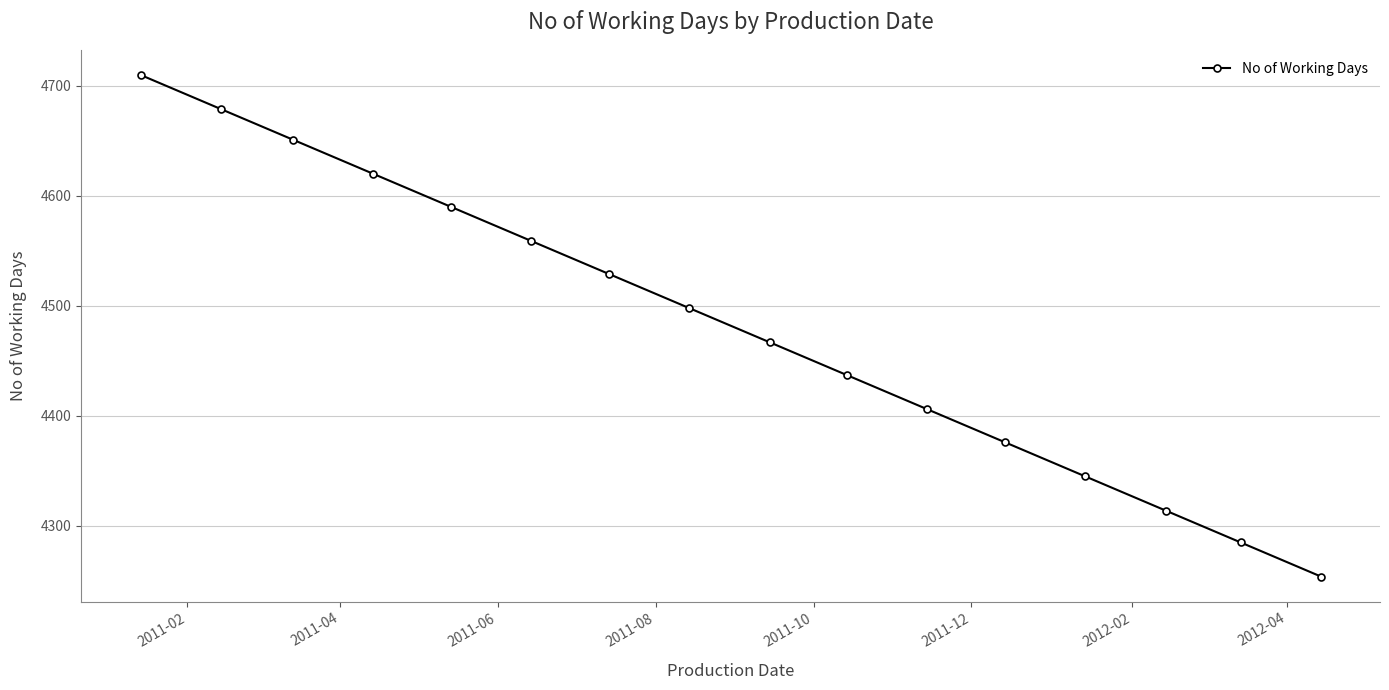

How many categories are shown in the chart?

16